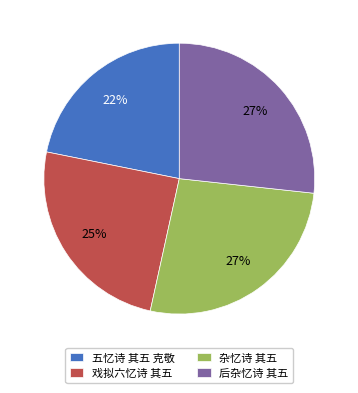

How many slices are in this pie chart?

4